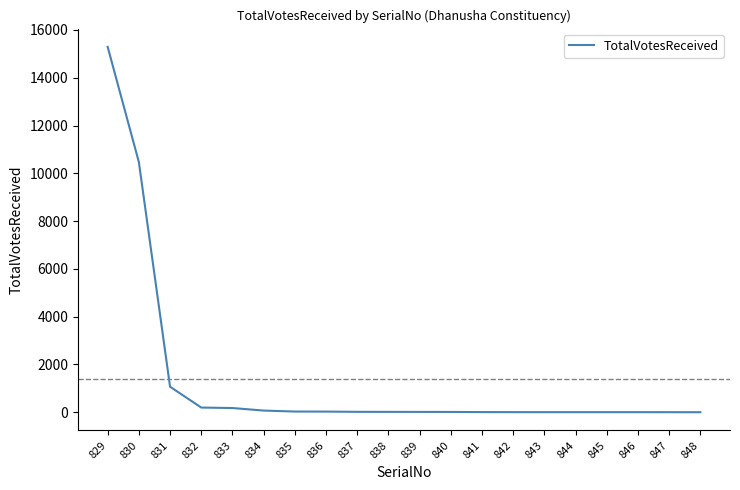

How many lines are shown in the chart?

1